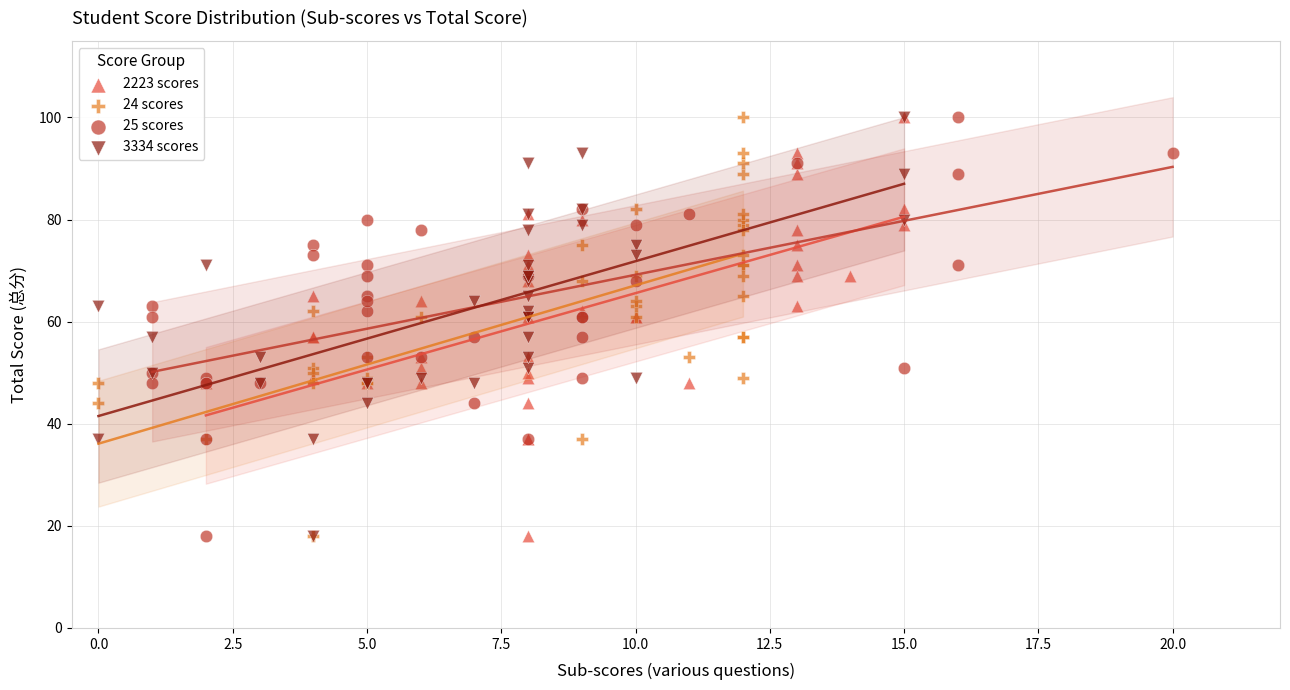

What are all the series names shown in the legend?

2223 scores, 24 scores, 25 scores, 3334 scores